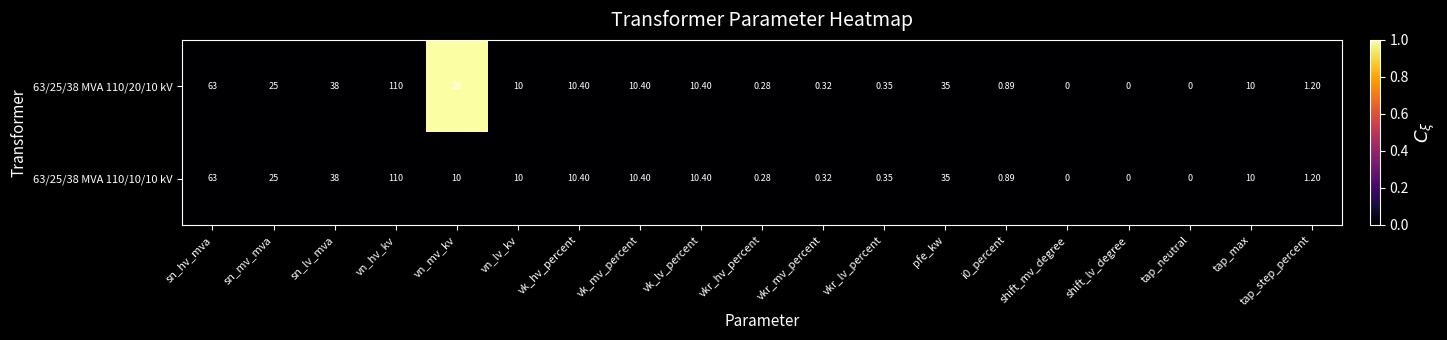

At which category is the sum across all series the highest?

vn_hv_kv